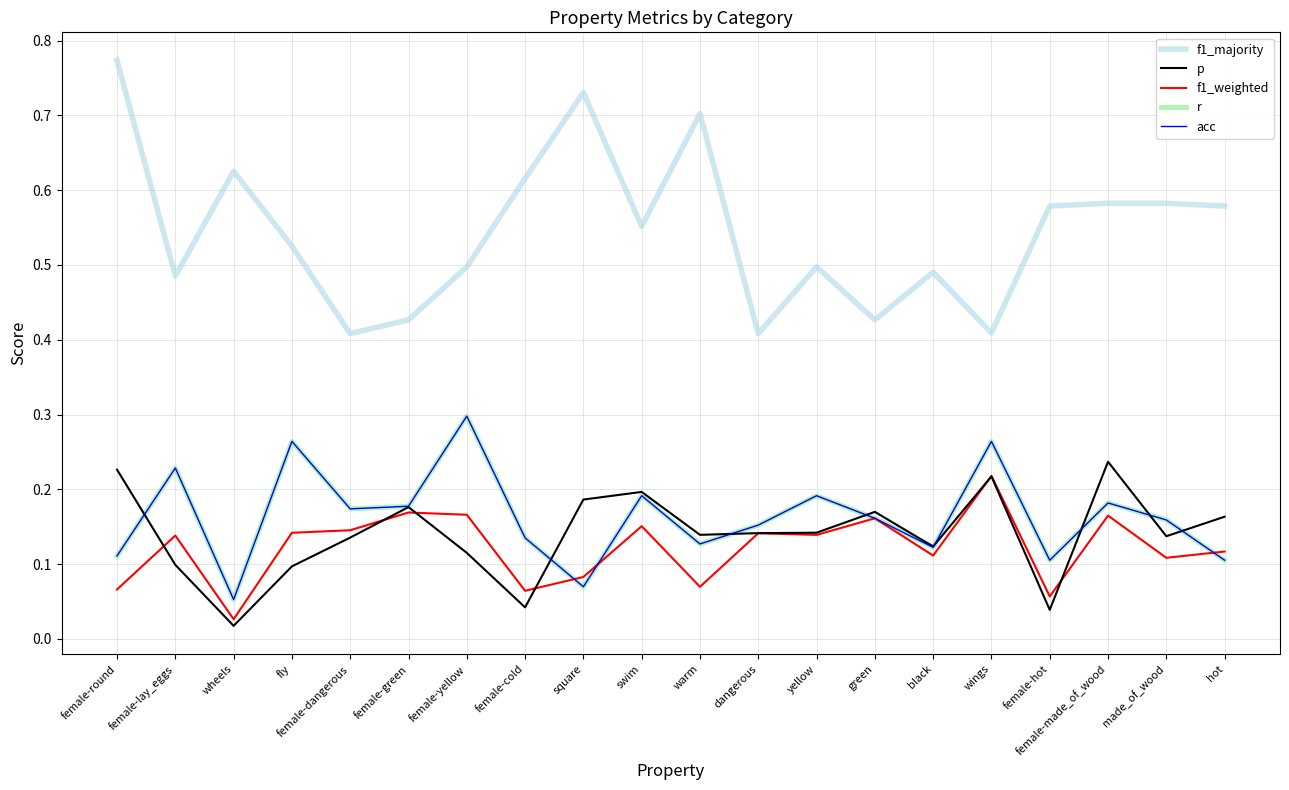

Does the chart display data point markers on the line(s)?

No